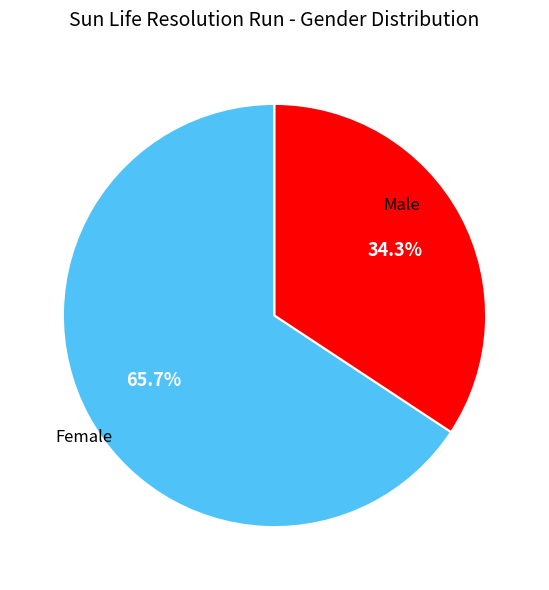

Is there any slice that represents more than half of the pie?

Yes